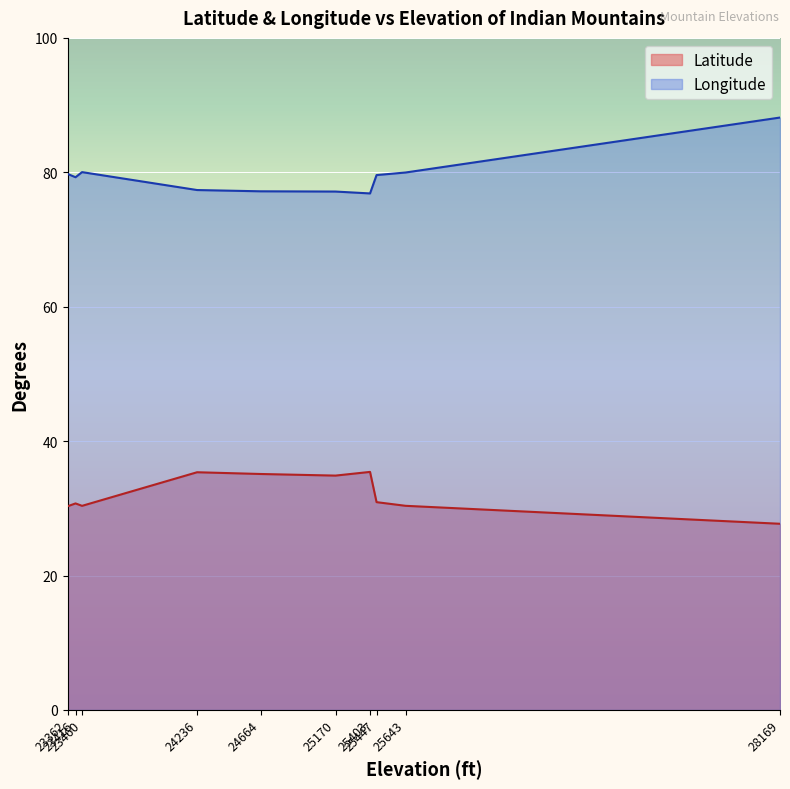

How many categories are shown in the chart?

10